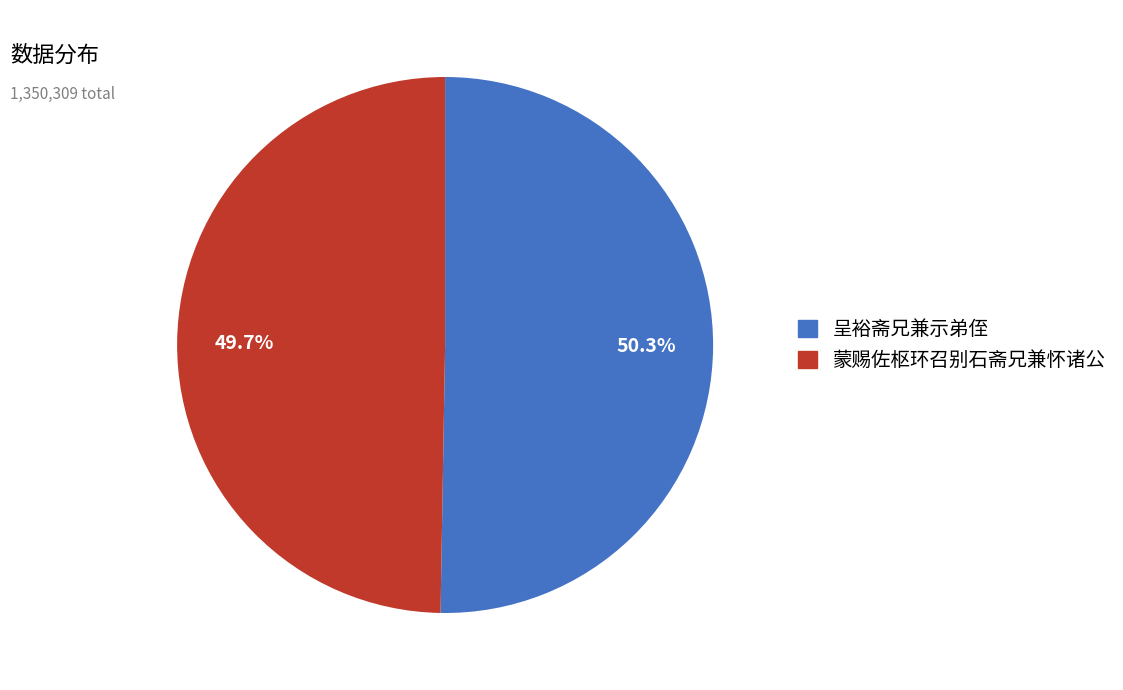

To the nearest percent, what percentage of the pie is 呈裕斋兄兼示弟侄?

50%